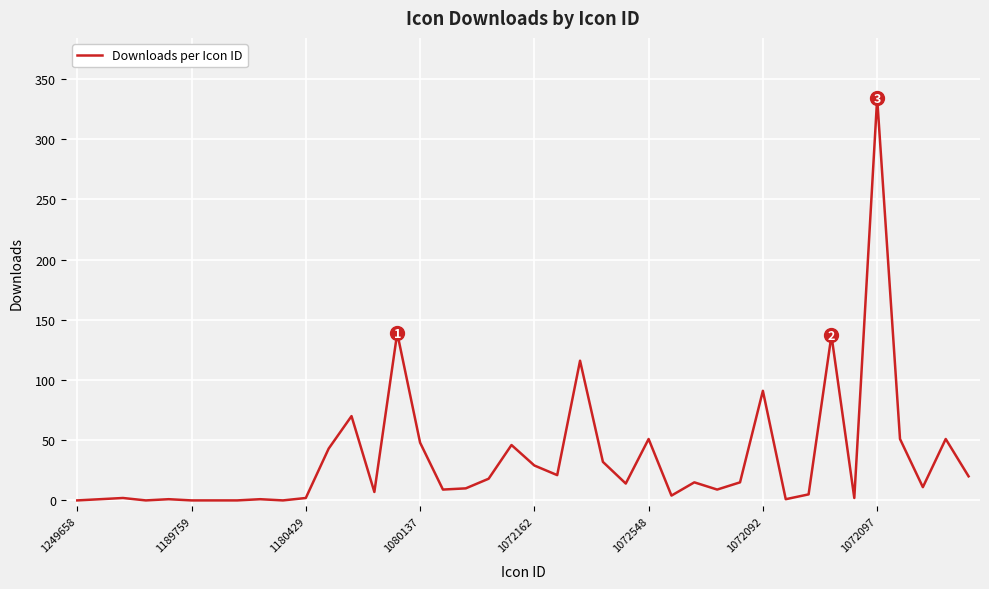

What is the maximum value shown in the chart?

334